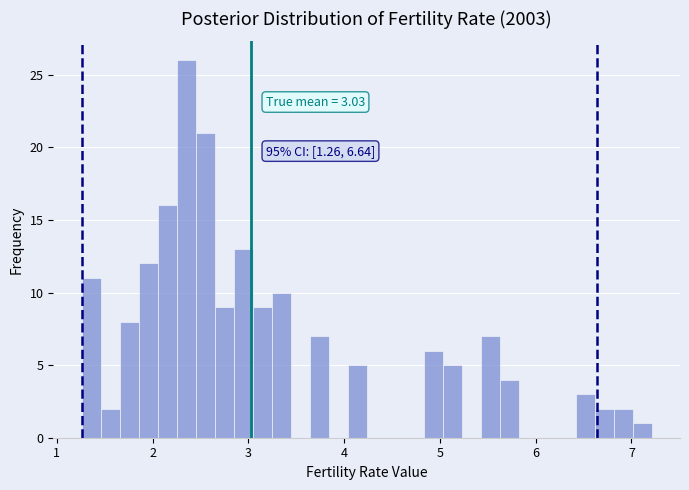

Around what value on the x-axis is the tallest bar? Give the approximate position of its centre, as read against the axis.

2.4